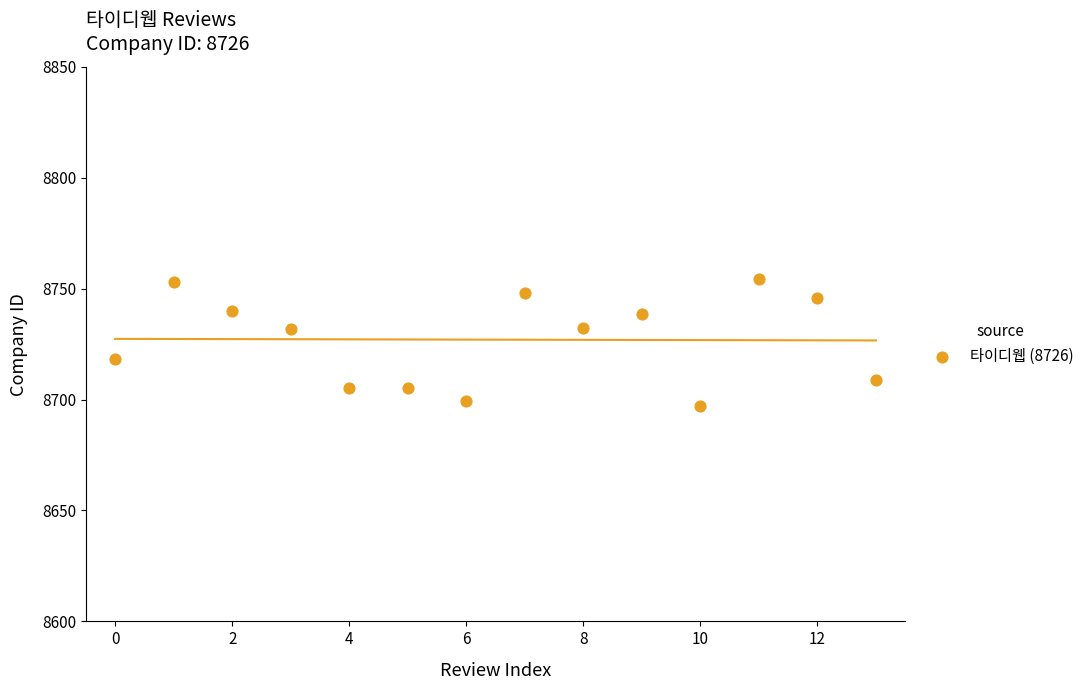

What is the range of Y values (max minus min)?

57.0